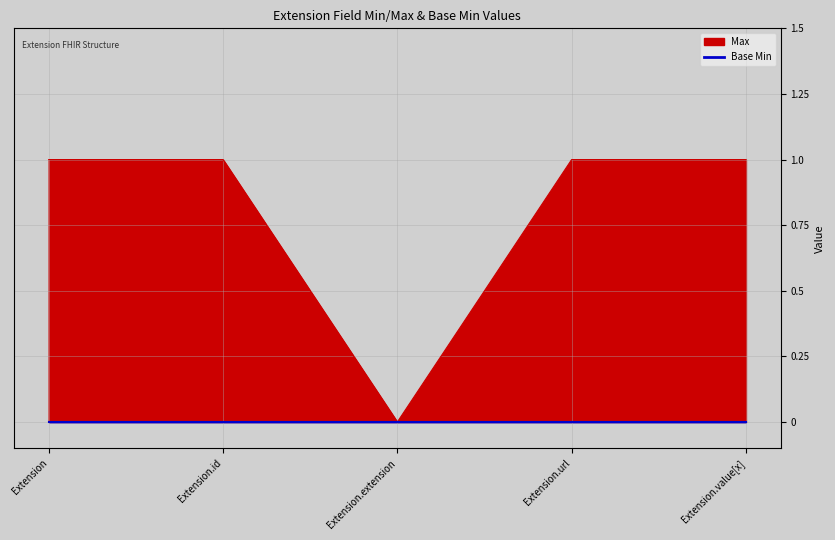

Reading left to right, extract all data points from this chart.

1	1	0	1	1